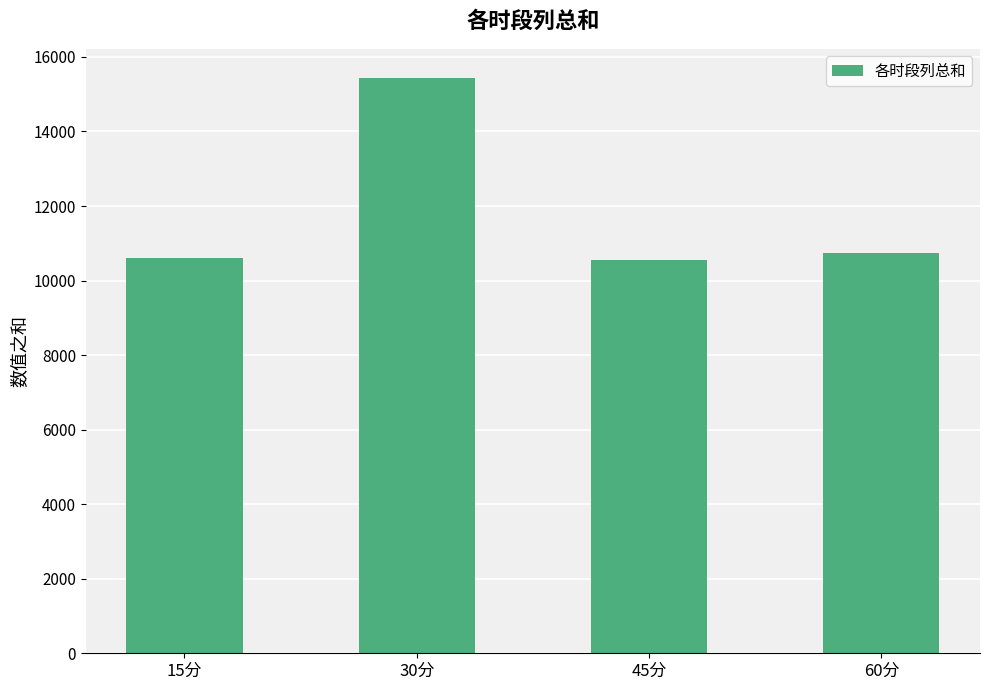

How many data points does each series have?

4